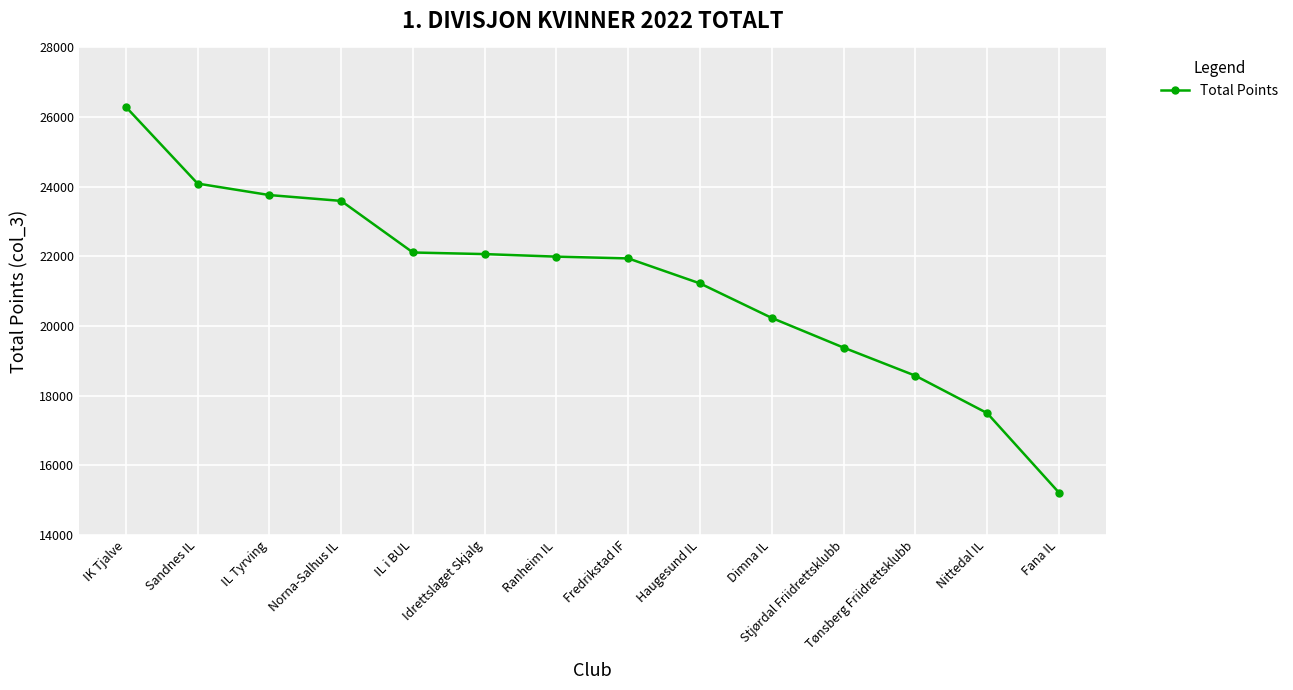

What is the difference between the second highest and second lowest values?

6595